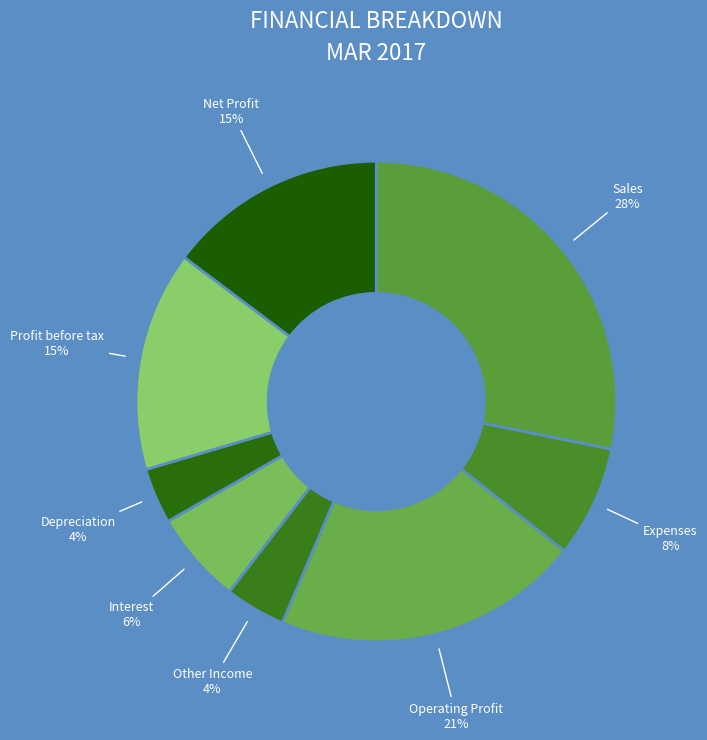

To the nearest percent, what is the difference between the largest and smallest slice percentages?

24%